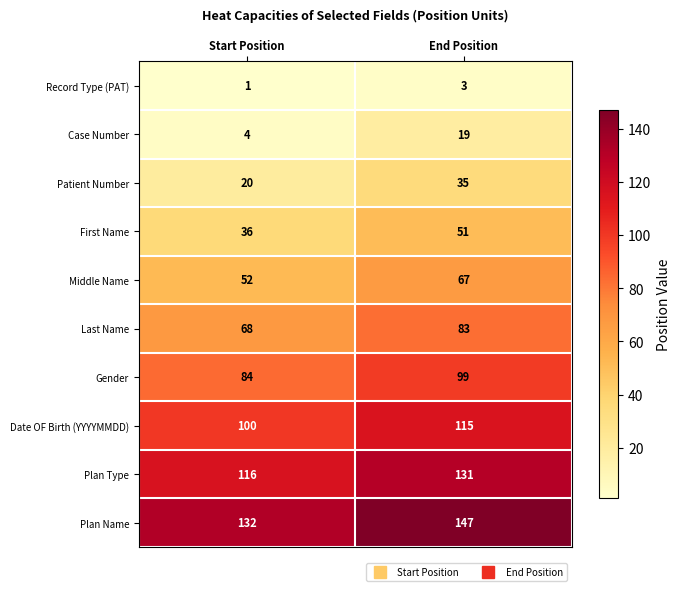

At Start Position, list the series in order from smallest to largest.

Record Type (PAT), Case Number, Patient Number, First Name, Middle Name, Last Name, Gender, Date OF Birth (YYYYMMDD), Plan Type, Plan Name